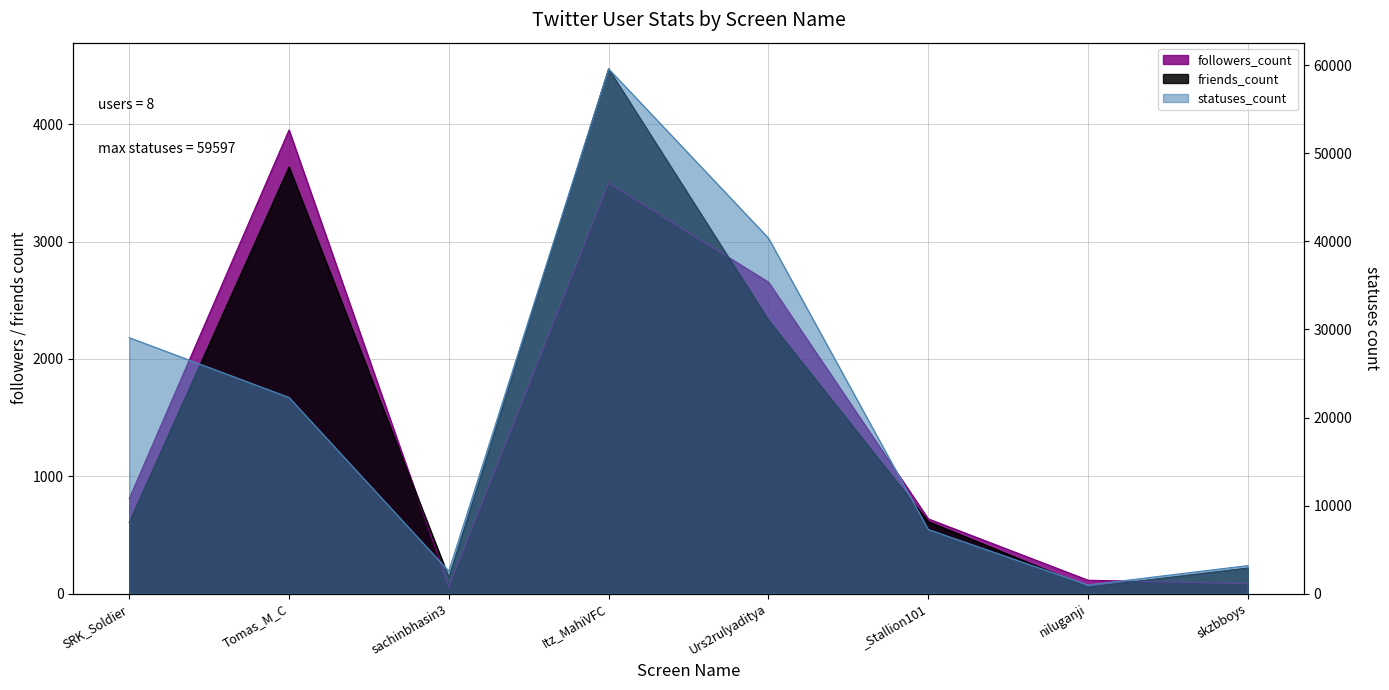

Where do followers_count and friends_count first cross each other?

Tomas_M_C and sachinbhasin3